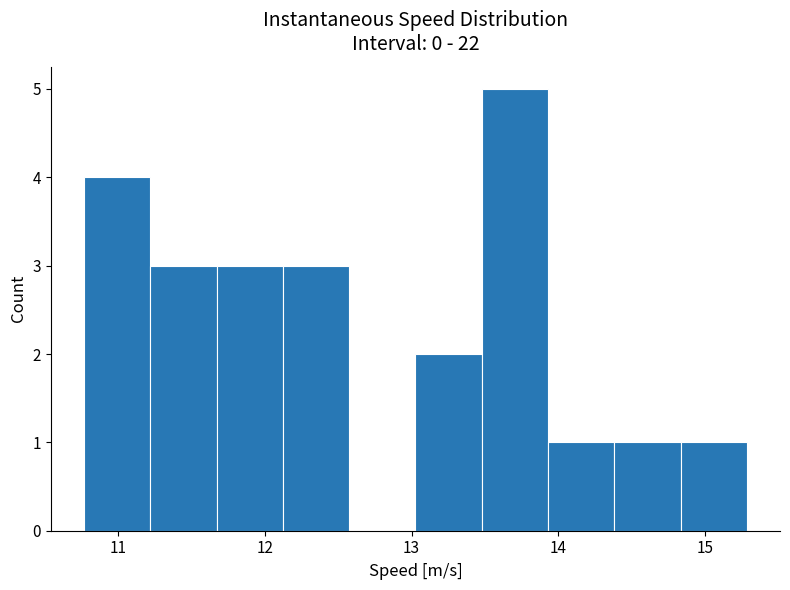

Reading left to right, list every bar in this chart as the range it spans on the x-axis followed by its height. Neither the bar edges nor the heights are printed on the chart, so give them approximately, as read against the axes.

10.8 to 11.2: 4
11.2 to 11.7: 3
11.7 to 12.1: 3
12.1 to 12.6: 3
12.6 to 13.0: 0
13.0 to 13.5: 2
13.5 to 13.9: 5
13.9 to 14.4: 1
14.4 to 14.8: 1
14.8 to 15.3: 1